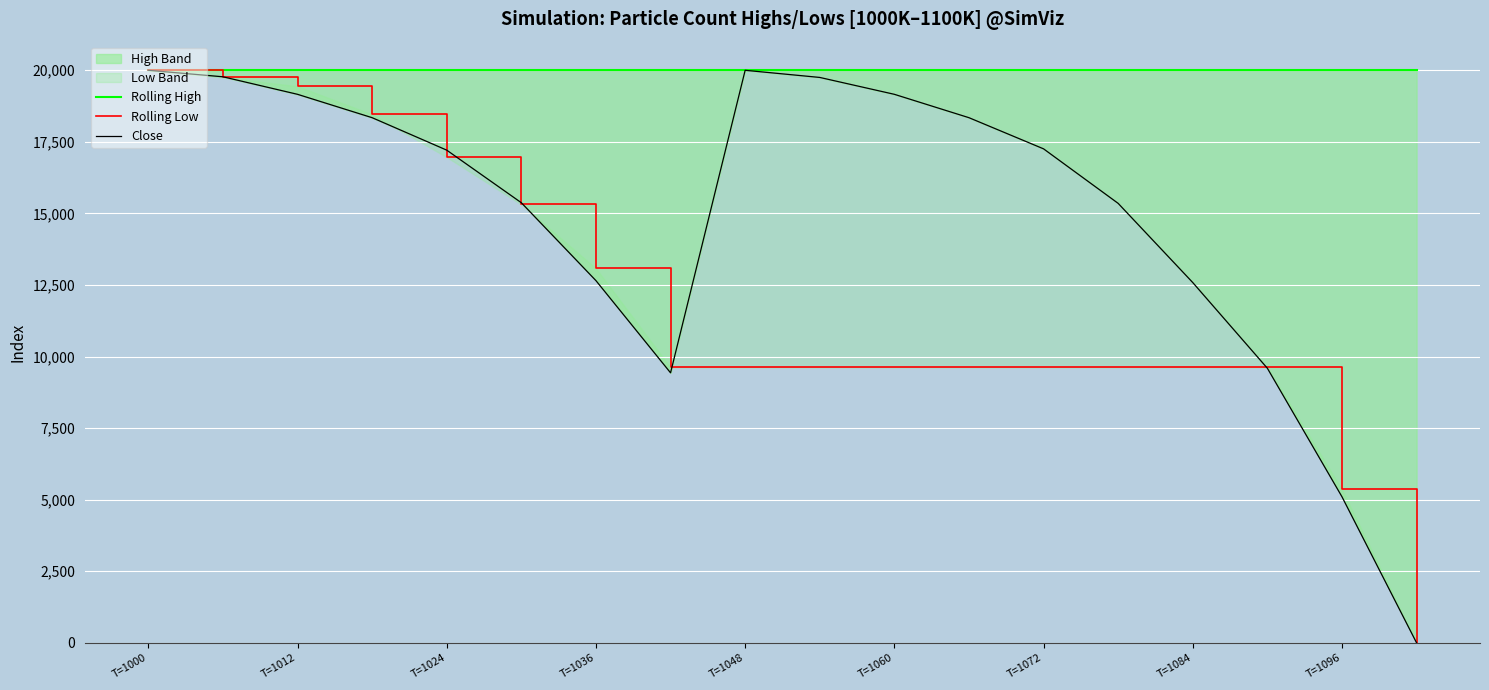

The value of Rolling Low at T=1036 is 10205.3. True or false?

False